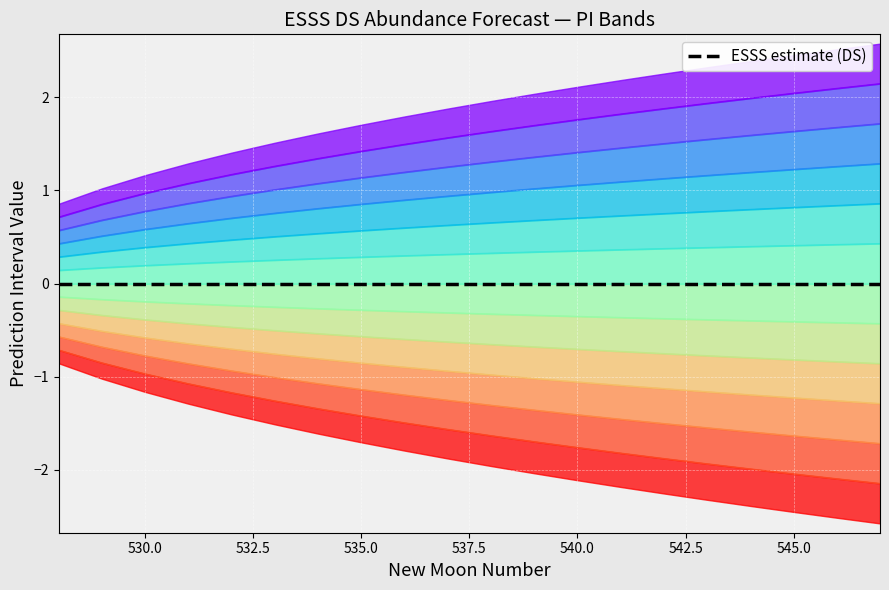

Is the value of upper_pi at 3 greater than the value of lower_pi at 9?

No